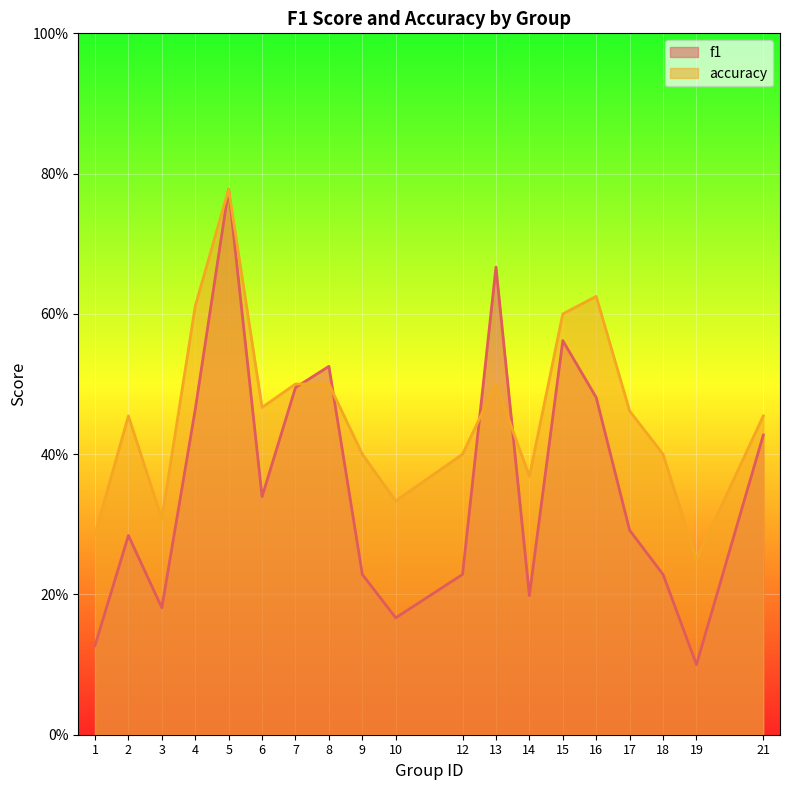

What is the highest value of the accuracy series?

0.8